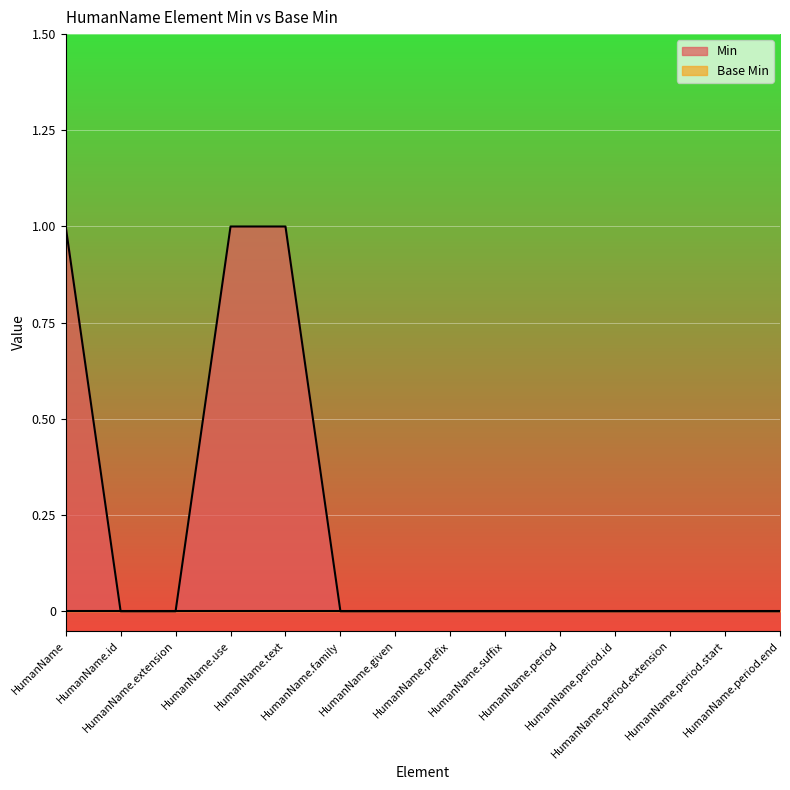

List the labels in order of value, largest first.

HumanName, HumanName.use, HumanName.text, HumanName.id, HumanName.extension, HumanName.family, HumanName.given, HumanName.prefix, HumanName.suffix, HumanName.period, HumanName.period.id, HumanName.period.extension, HumanName.period.start, HumanName.period.end